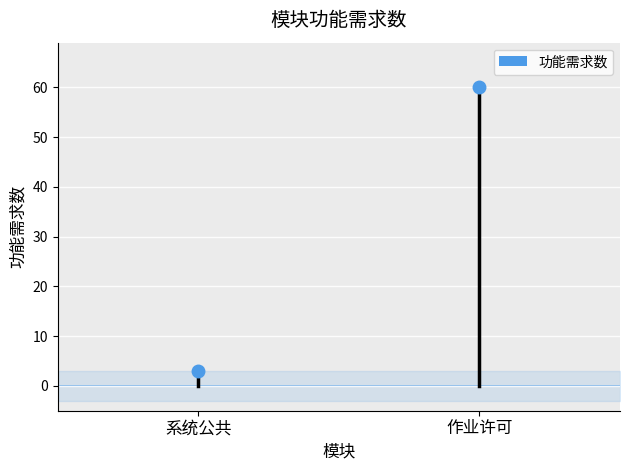

List the labels in order of value, largest first.

作业许可, 系统公共